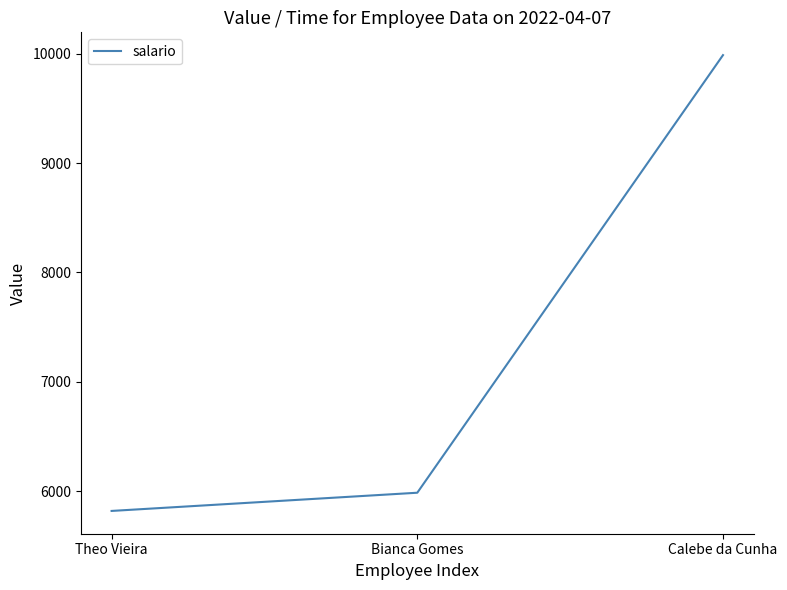

What is the difference between the maximum and minimum values?

4165.4